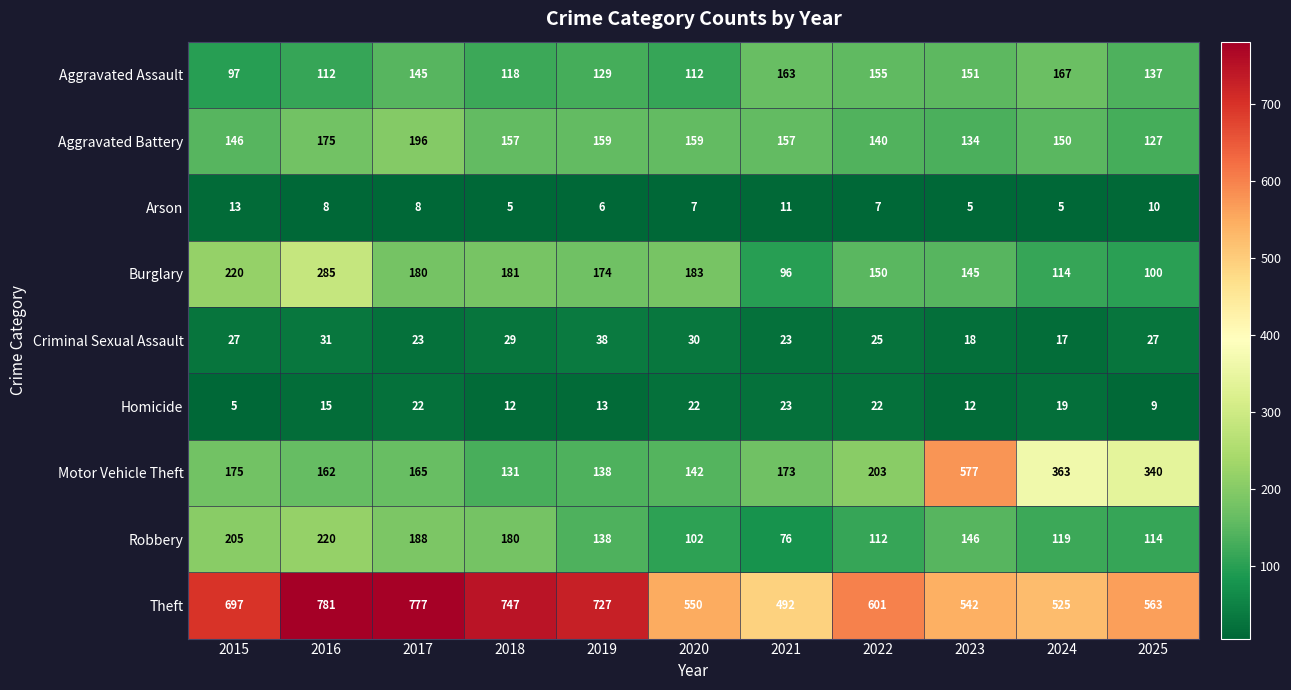

Which series changed the most between 2018 and 2023?

Motor Vehicle Theft